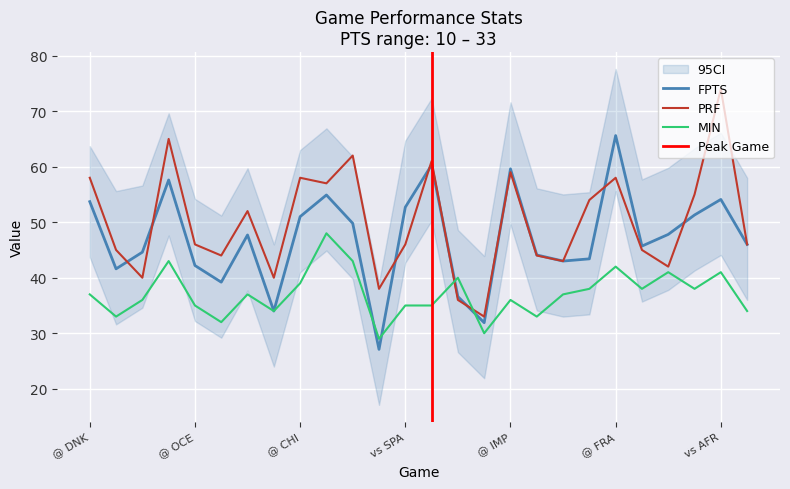

What is the minimum value for FPTS?

27.1